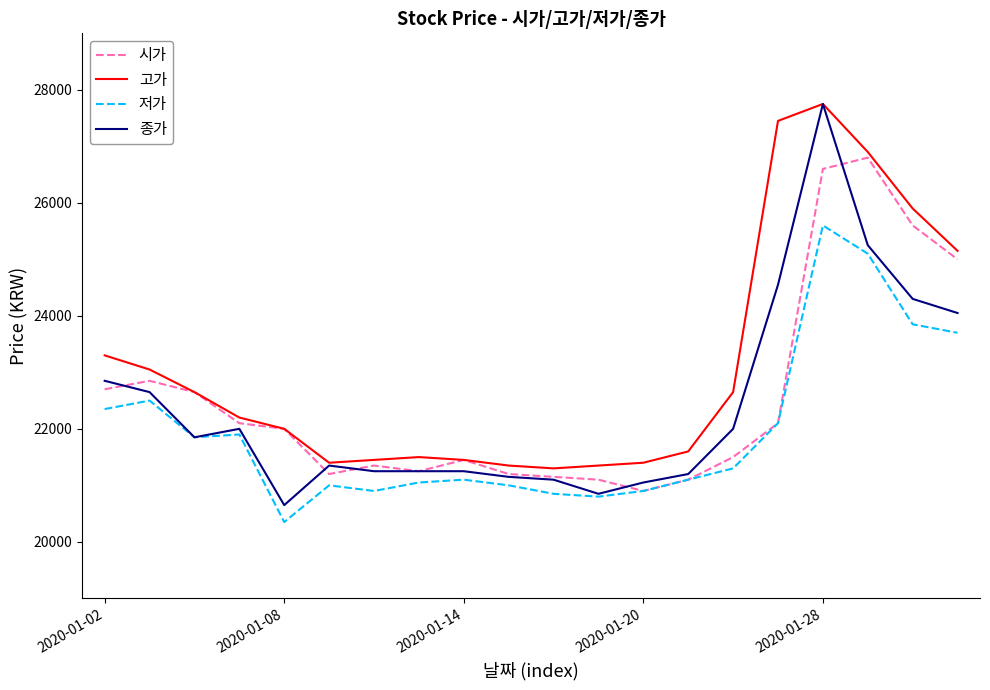

Which series has the largest total across all categories?

고가